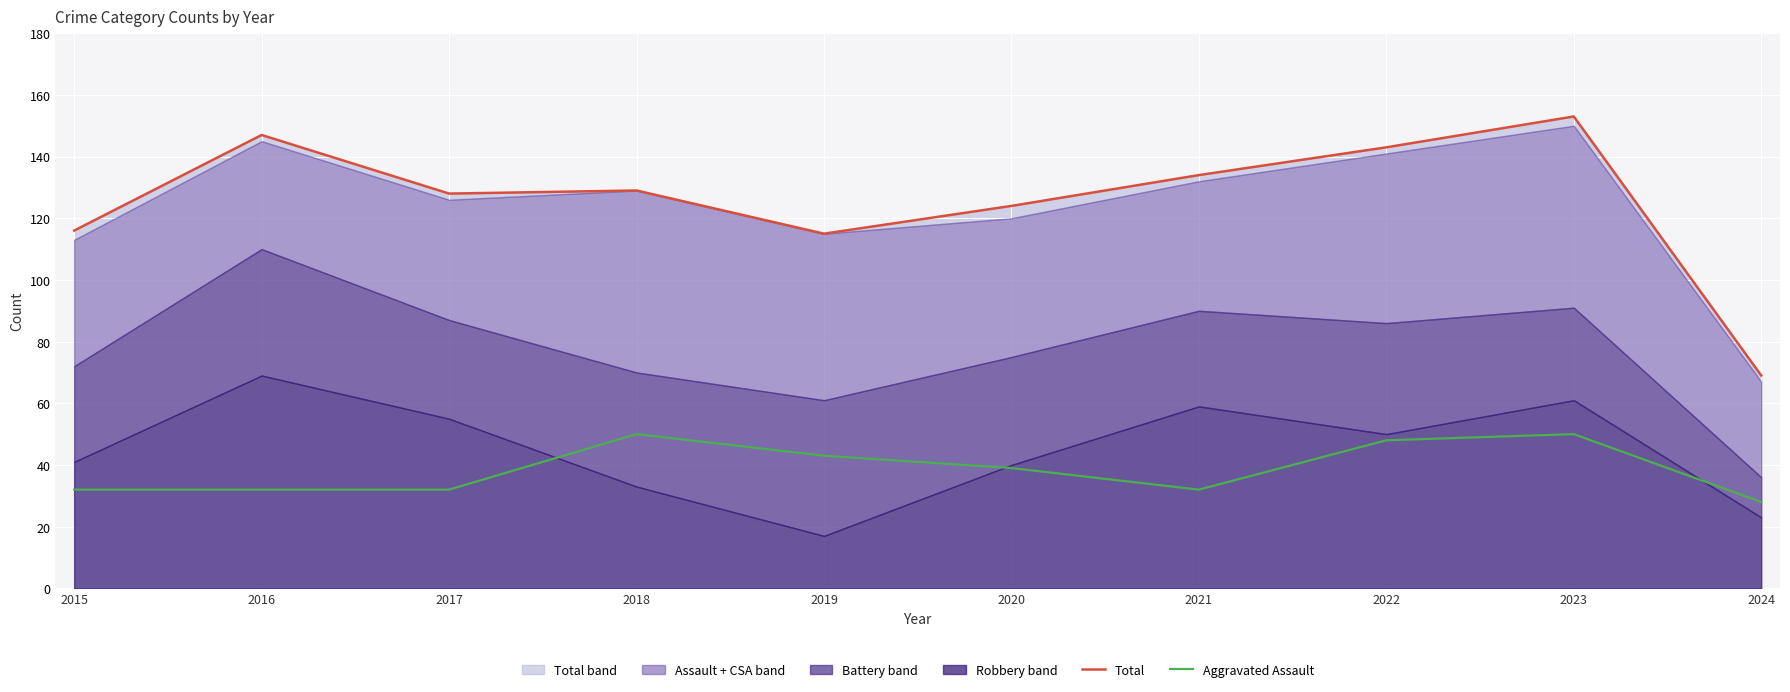

The Aggravated Assault series shows 25 at 2020. True or false?

False